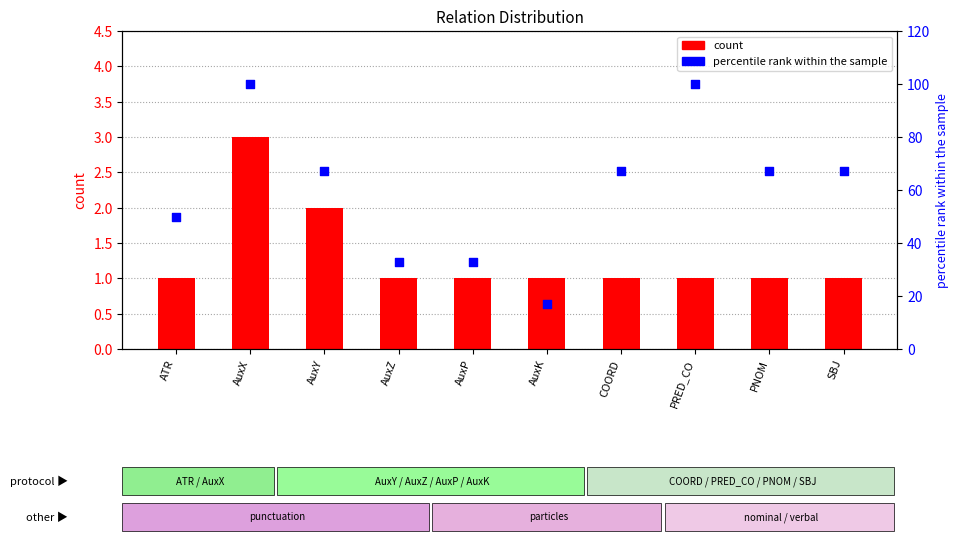

Is the value of count at AuxP greater than the value of percentile rank within the sample at AuxP?

No